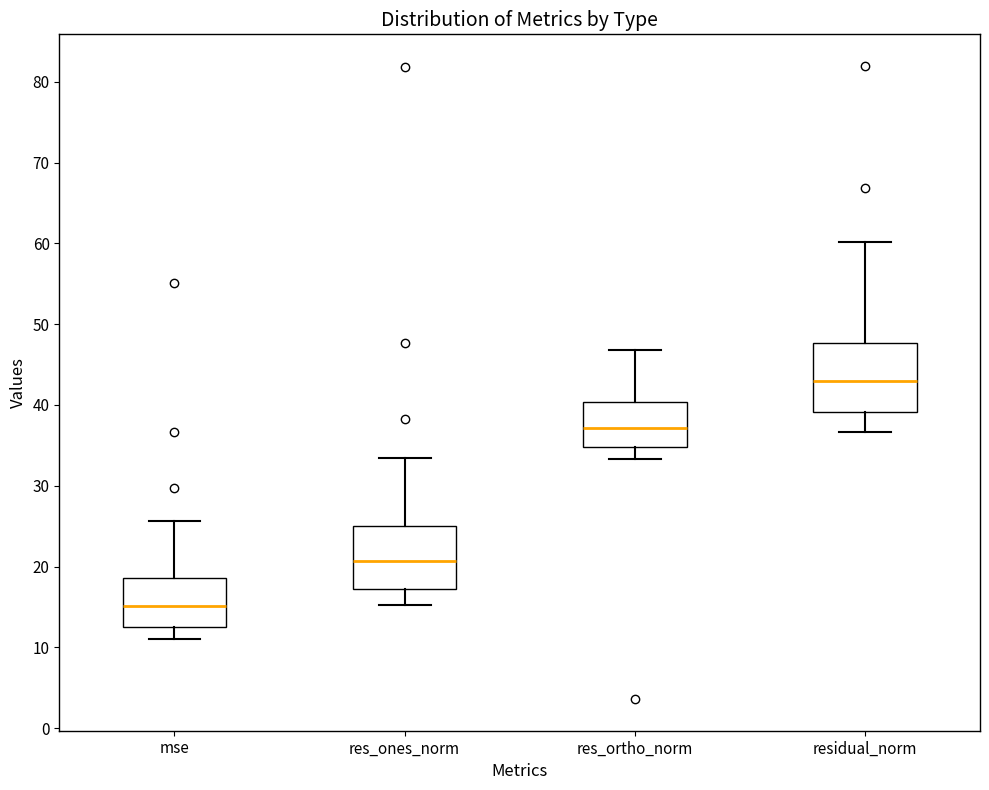

Reading left to right, transcribe this box plot: for each box, give where its median line is, the range the box spans, and where its two whiskers end, as read against the y-axis. The values are not printed on the chart, so give them approximately, as read against the axis.

mse: median 15, box 13 to 19, whiskers 11 to 26
res_ones_norm: median 21, box 17 to 25, whiskers 15 to 33
res_ortho_norm: median 37, box 35 to 40, whiskers 33 to 47
residual_norm: median 43, box 39 to 48, whiskers 37 to 60